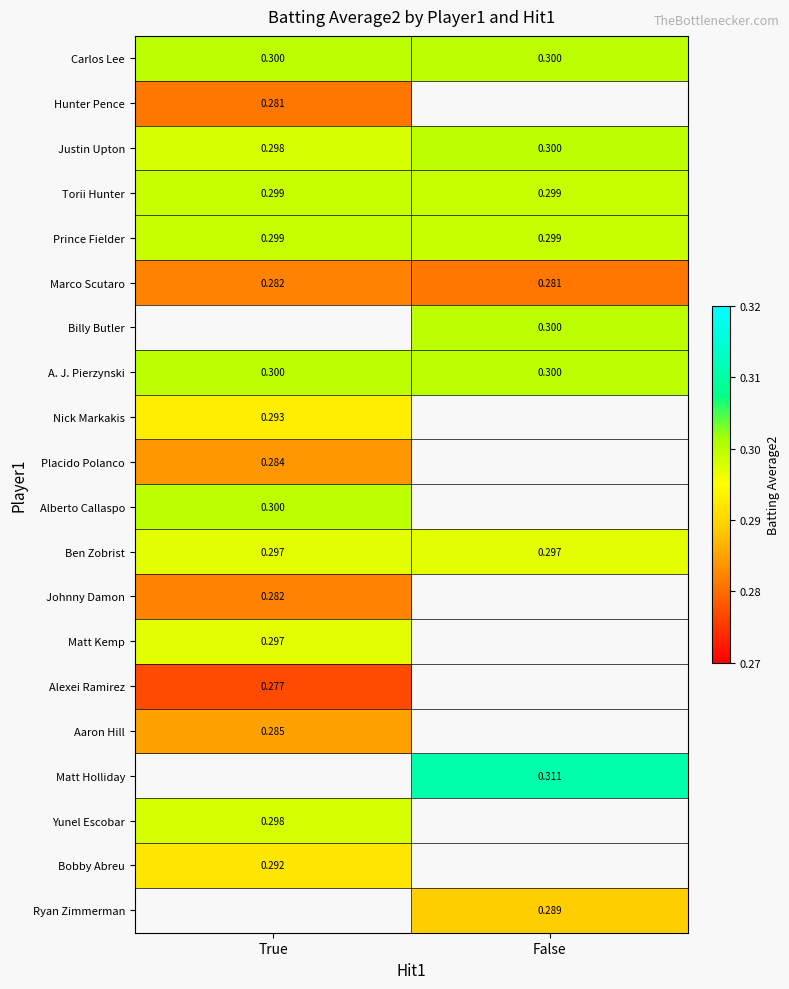

List the labels in order of Marco Scutaro value, smallest first.

False, True